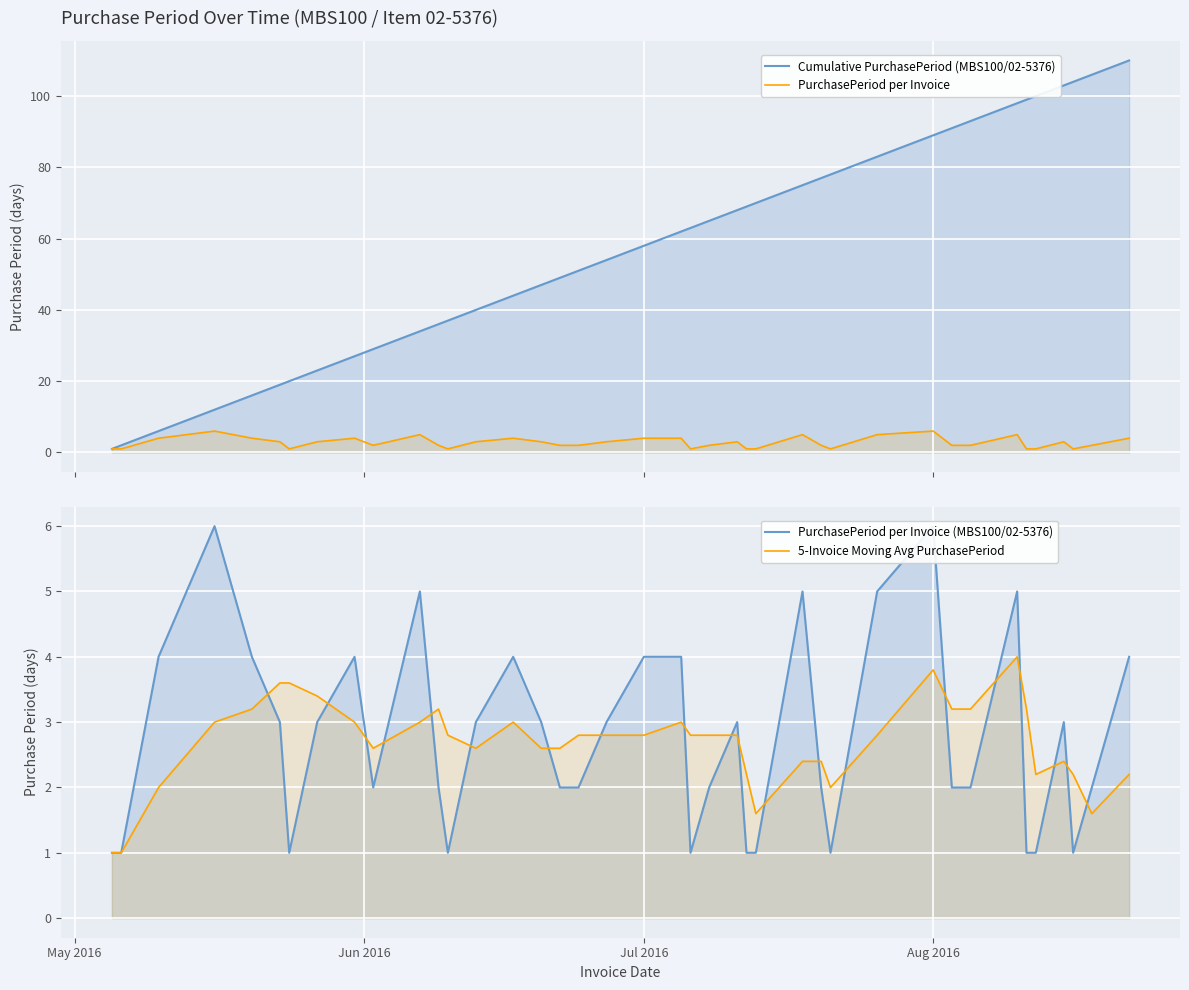

How many data points in PurchasePeriod per Invoice (MBS100/02-5376) are less than 3?

20